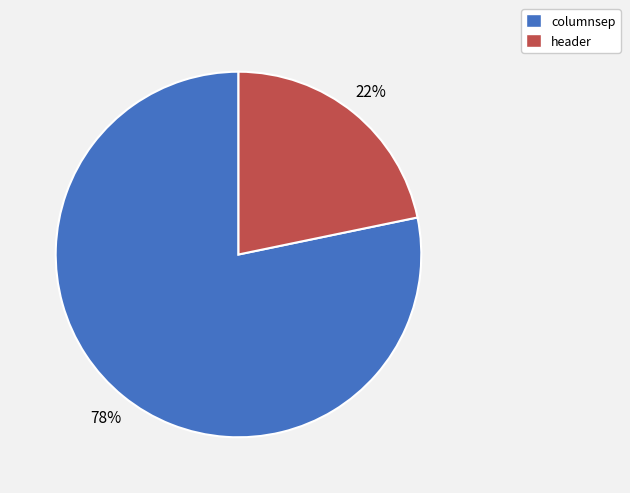

True or false: columnsep accounts for 78% of the total.

True